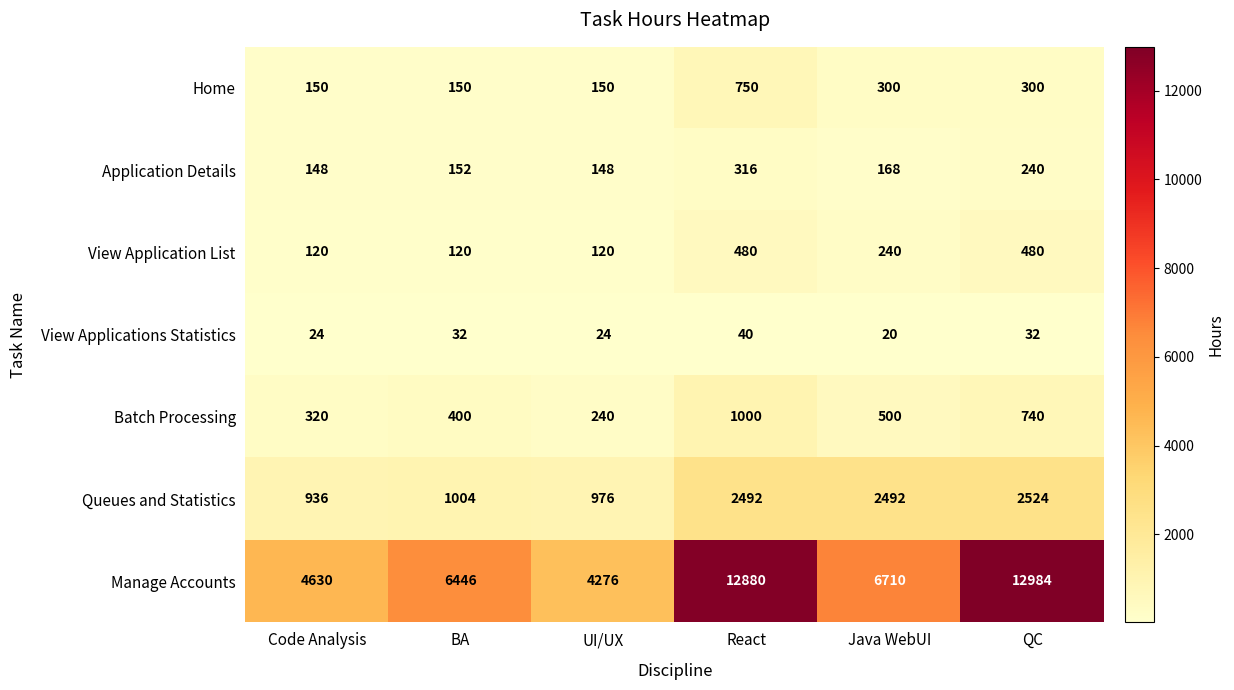

Rank the series by their maximum value, from highest to lowest.

Manage Accounts, Queues and Statistics, Batch Processing, Home, View Application List, Application Details, View Applications Statistics